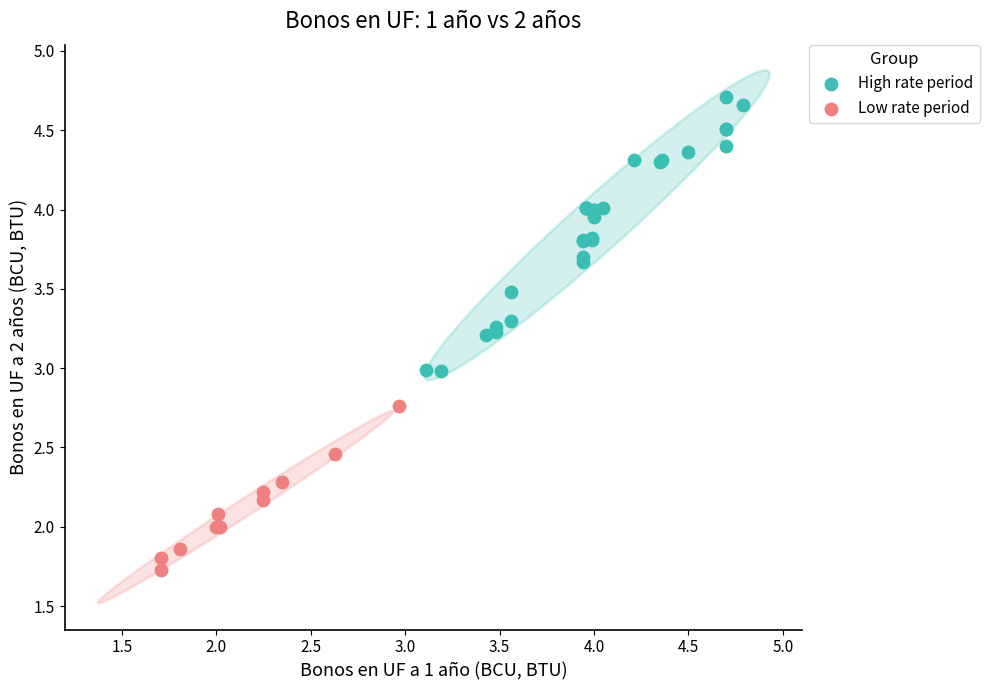

Which series has the largest Y range (max minus min)?

High rate period